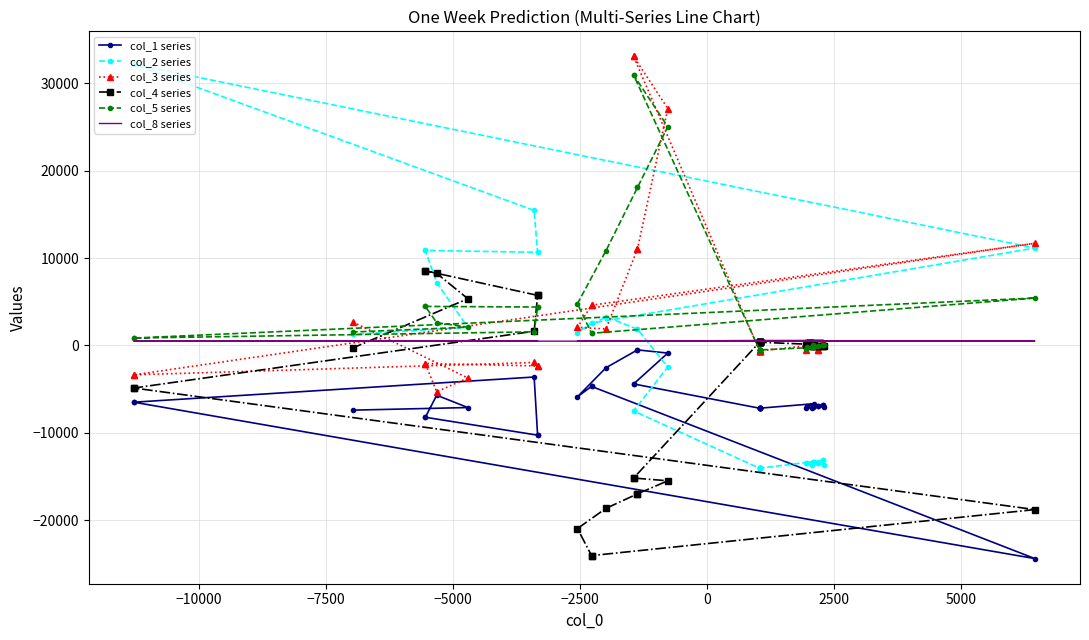

How many lines are shown in the chart?

6